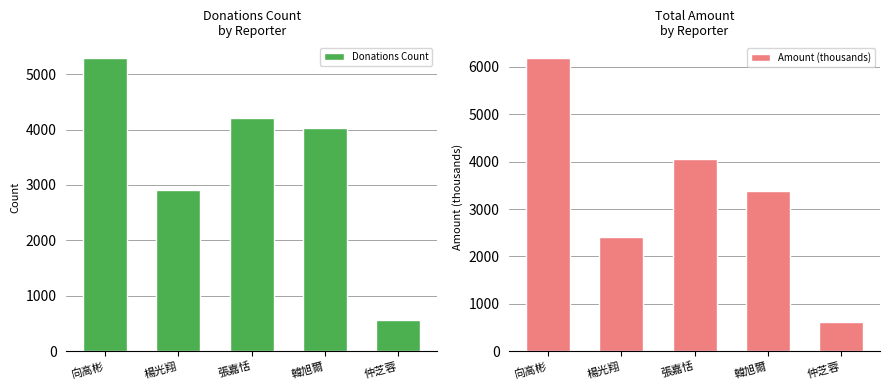

At which label is Donations Count closest to 2930?

楊光翔